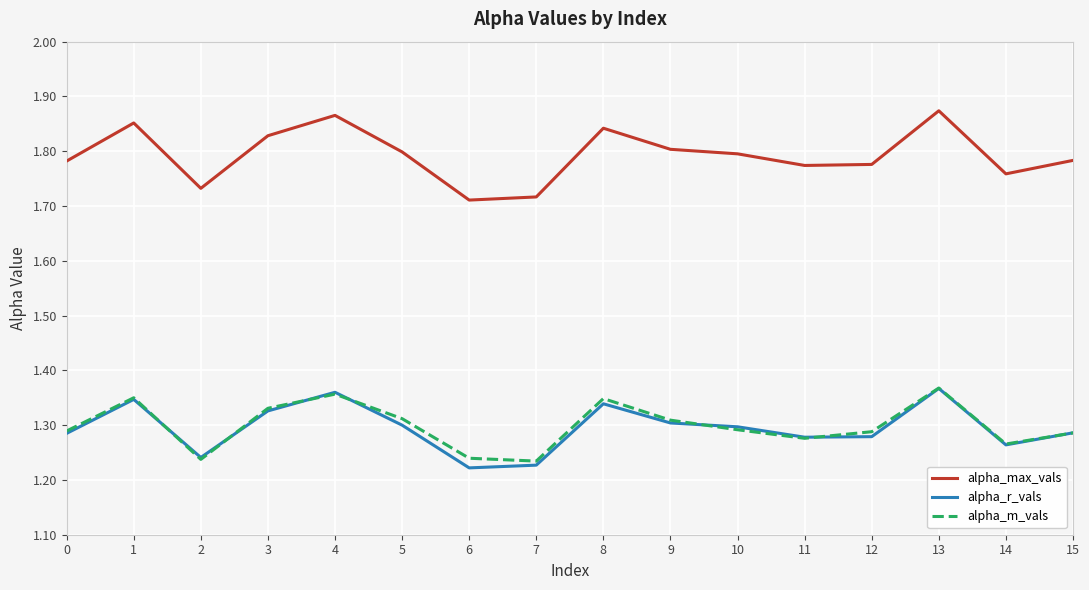

True or false: alpha_r_vals has a value of 1.3 at 8.

True